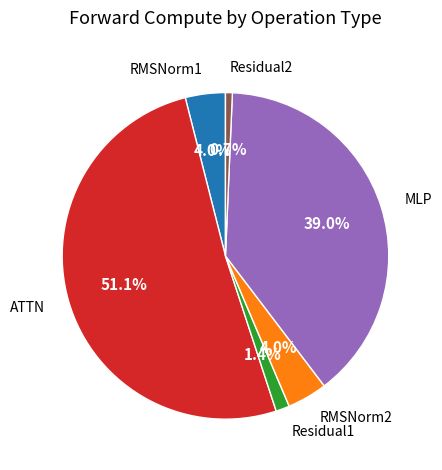

Is MLP the majority of the pie?

No